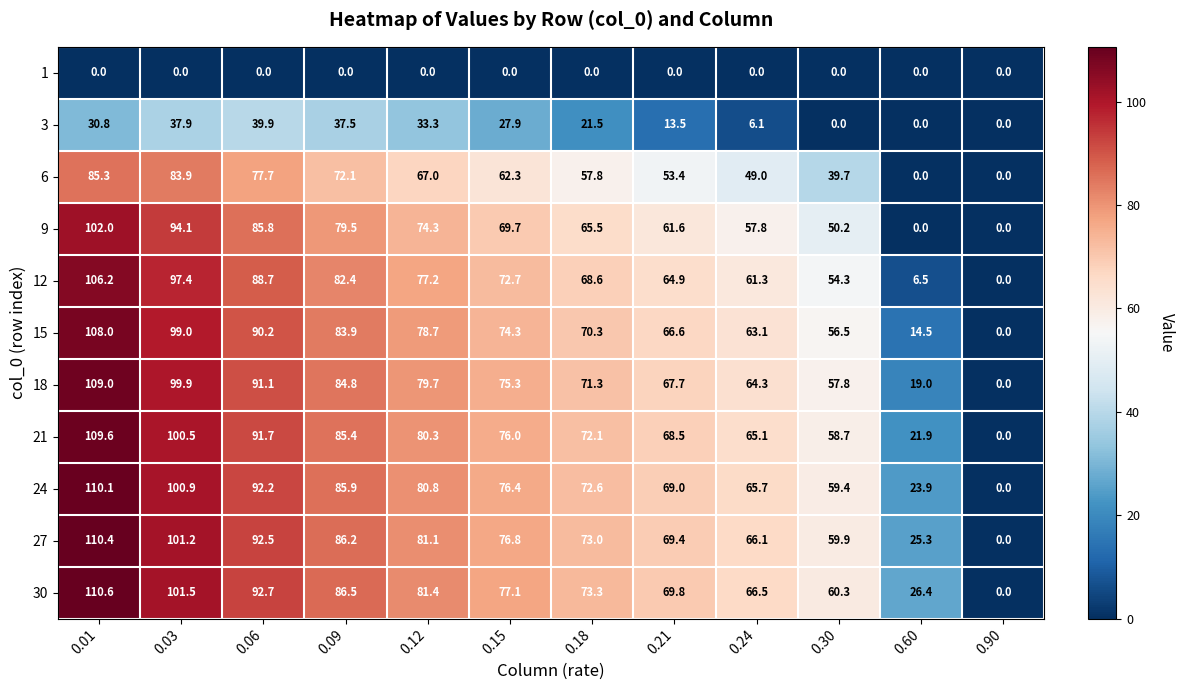

What is the greatest value displayed?

110.6